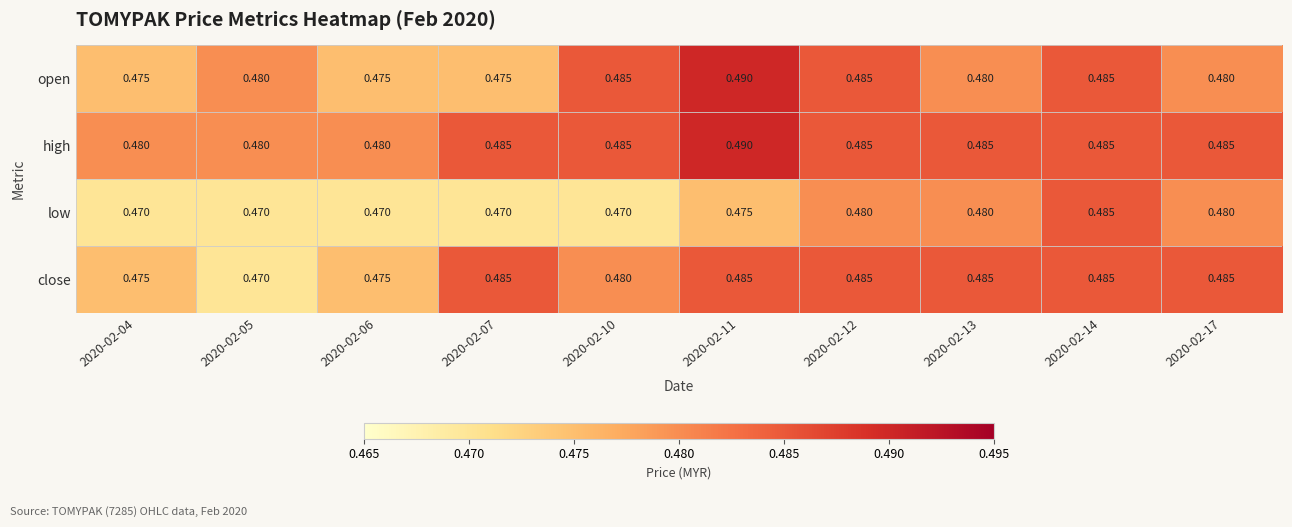

Which series has the largest total across all categories?

high